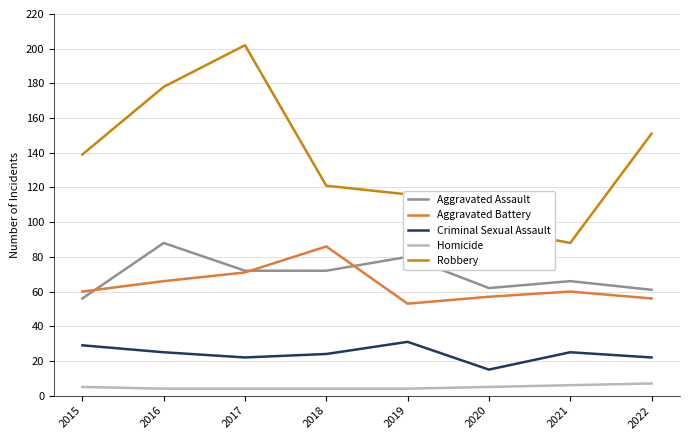

At which label does Aggravated Assault reach its peak?

2016